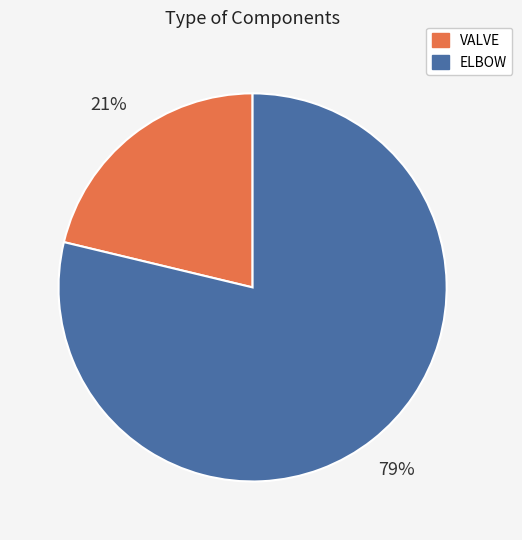

Is it true that VALVE is 21% of the pie?

True